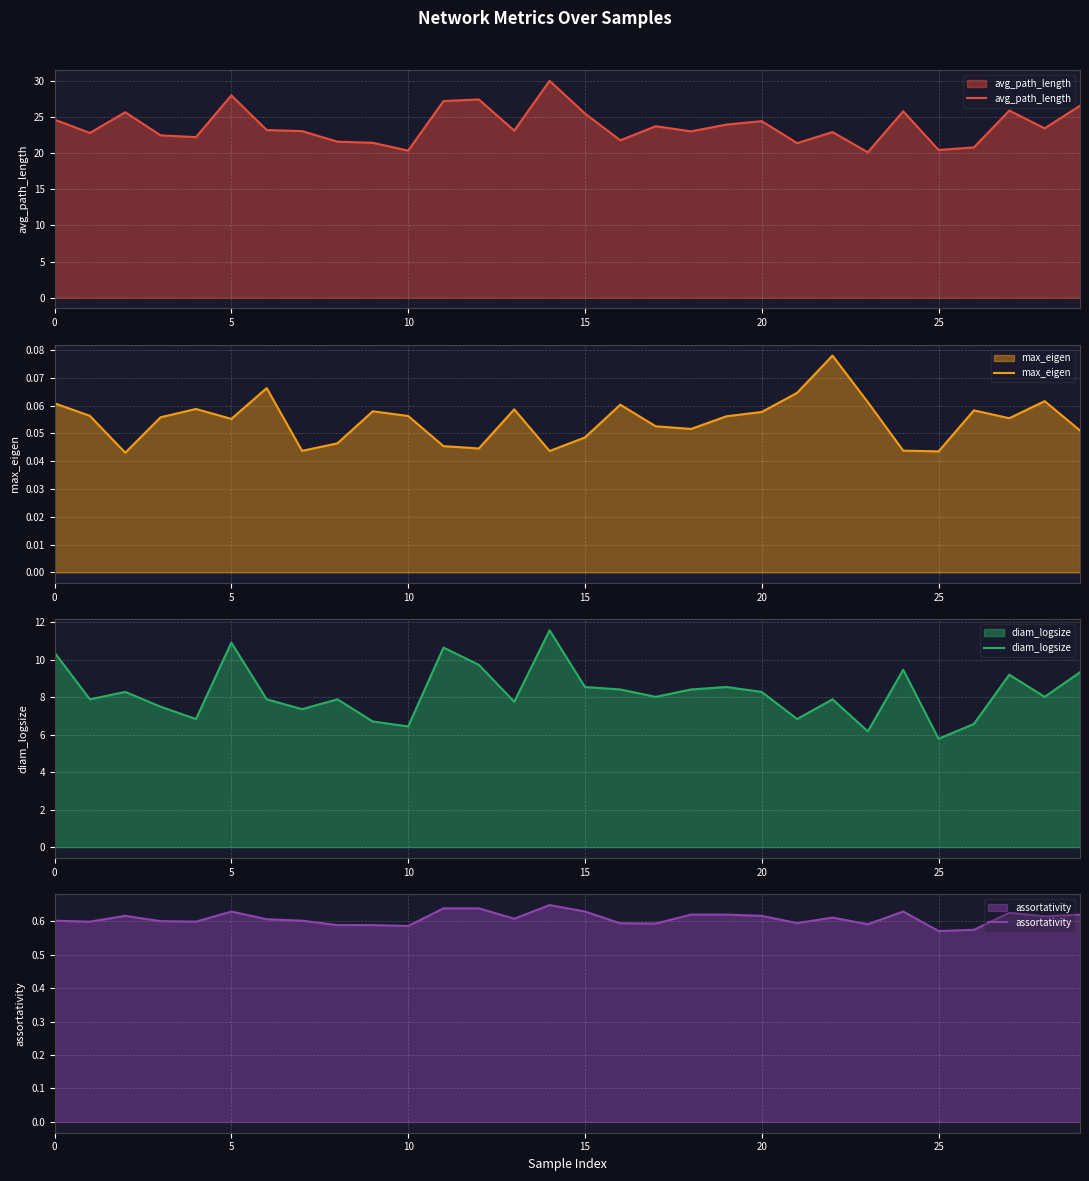

The value of avg_path_length at 20 is 24.4. True or false?

True